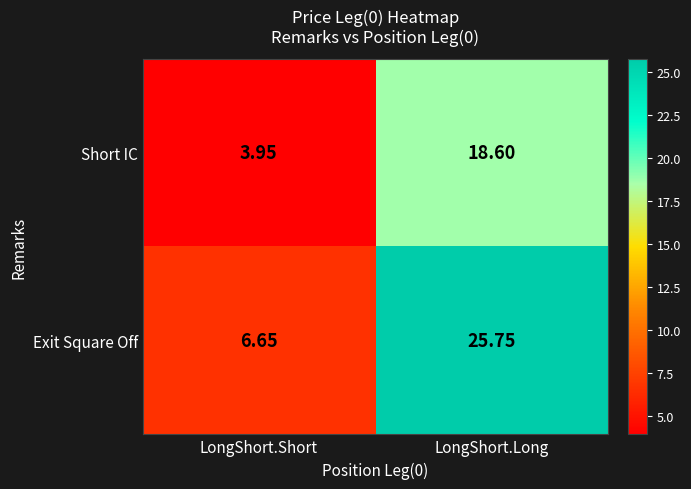

Between LongShort.Short and LongShort.Long, which series saw the biggest shift?

Exit Square Off